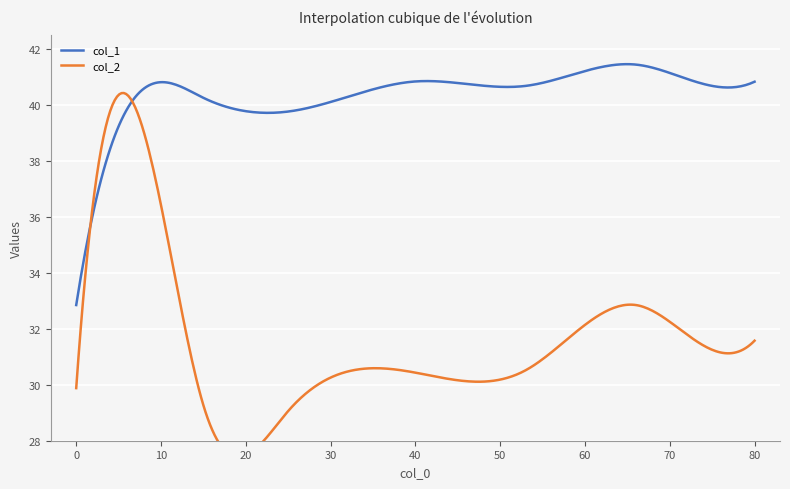

Which label corresponds to the largest value in the chart?

66